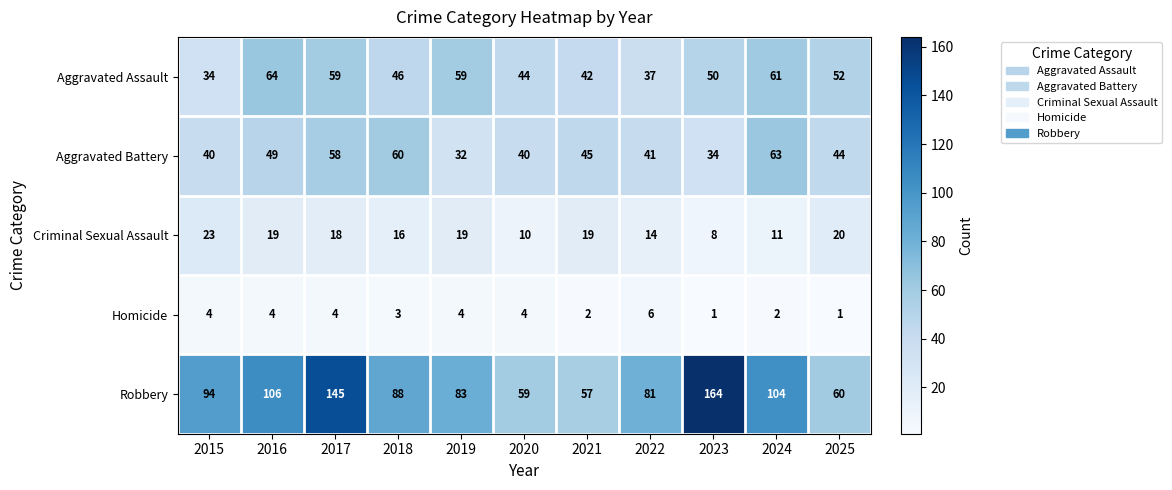

What is the sum of the Aggravated Assault values at 2023 and 2015?

84